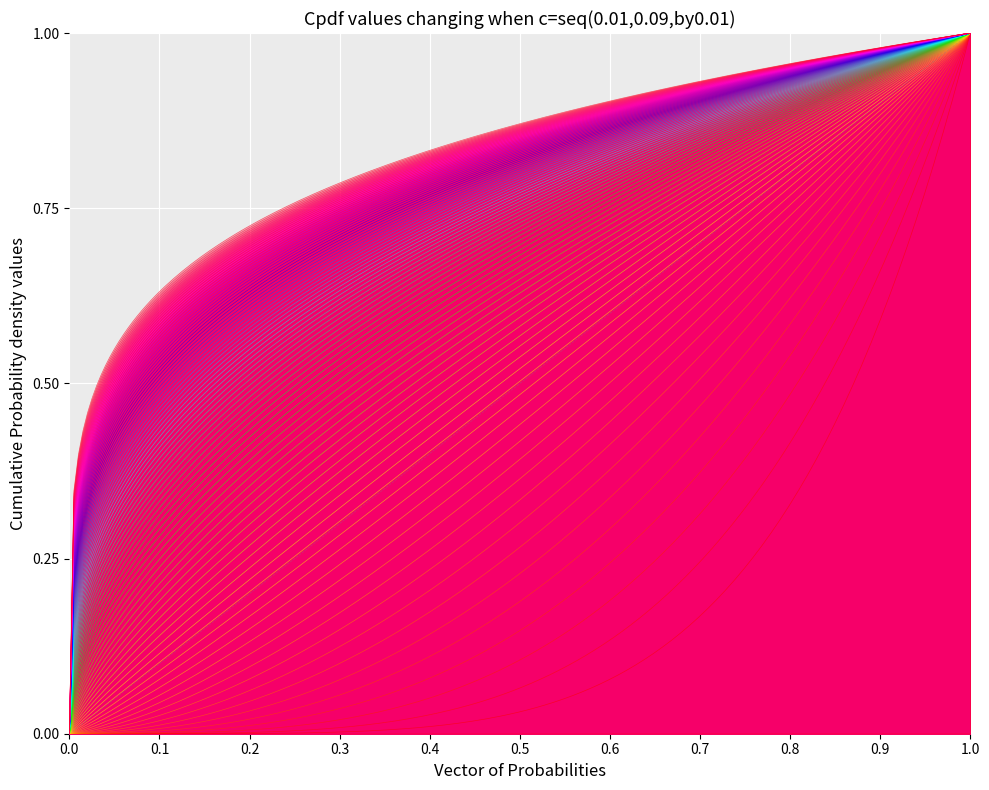

Rank the categories by value from highest to lowest.

1.0, 0.0